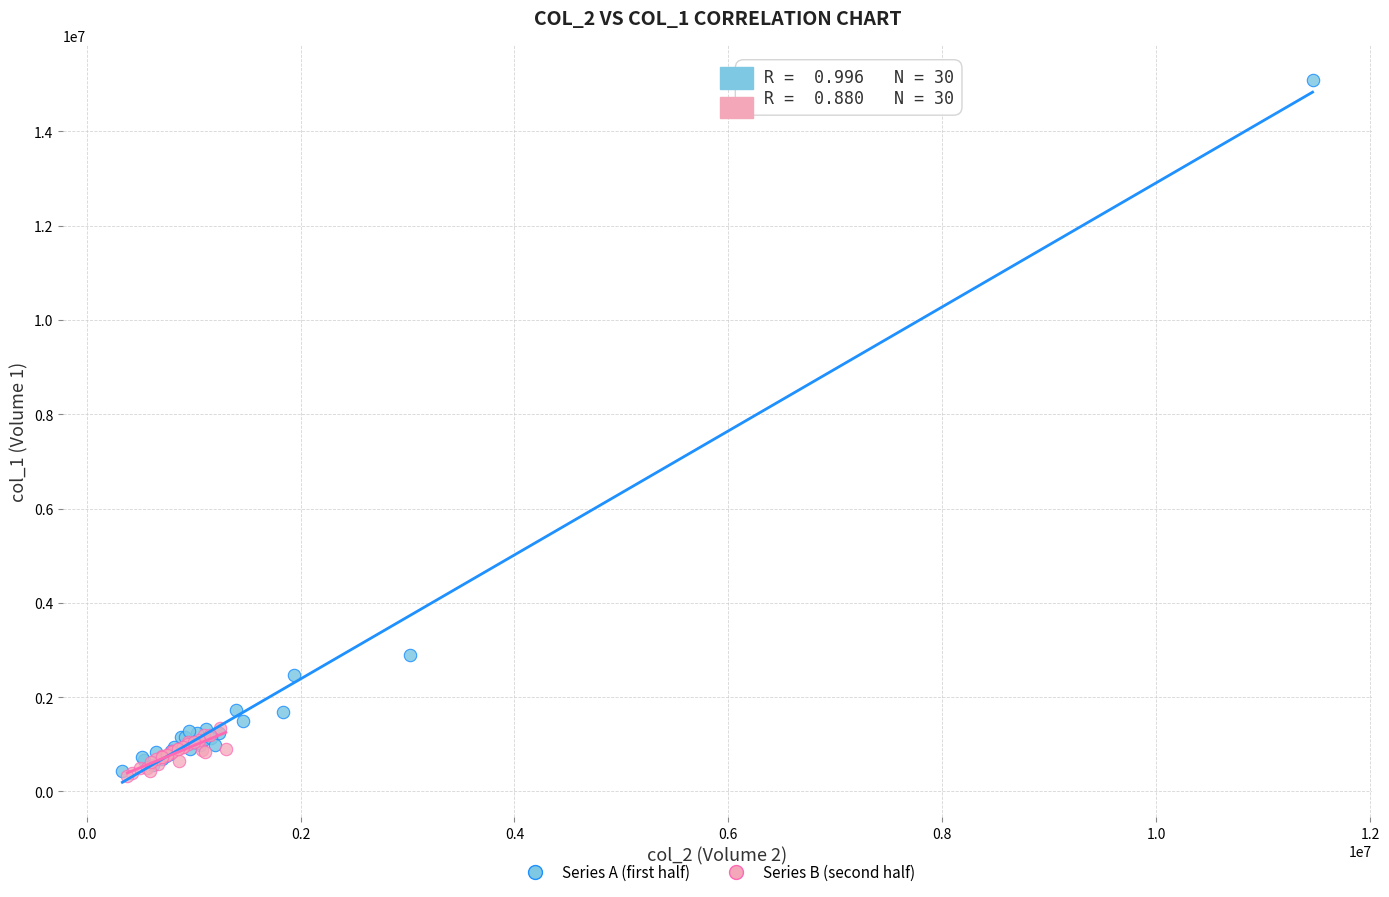

Which series reaches the maximum Y coordinate?

Series A (first half)